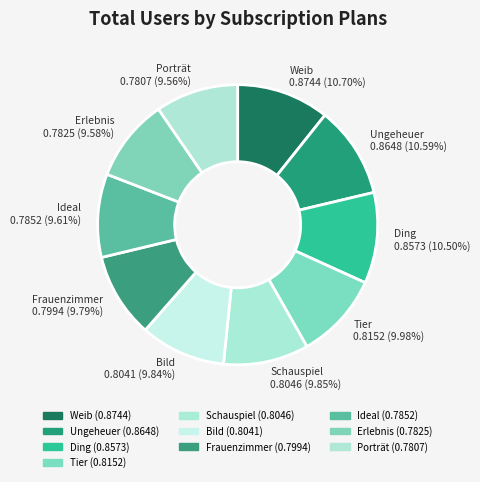

What portion of the pie excludes Bild?

90.2%